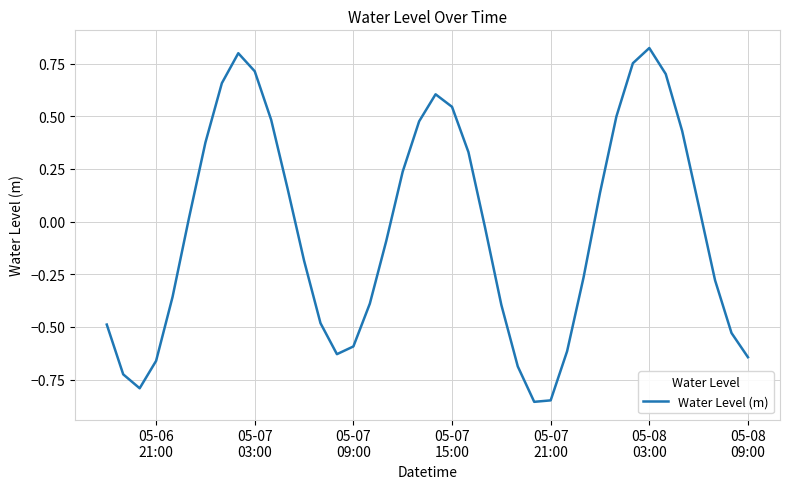

How many lines are shown in the chart?

1